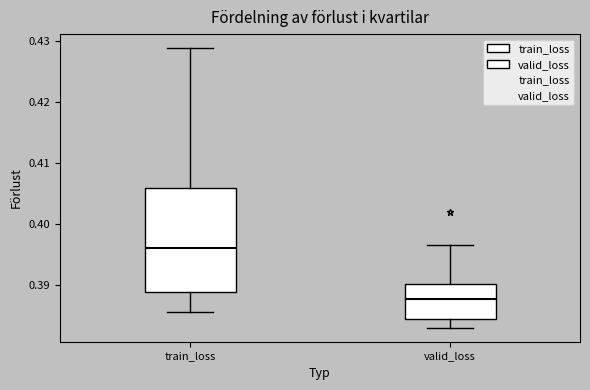

Comparing the boxes themselves (not the whiskers), which one is the tallest?

train_loss